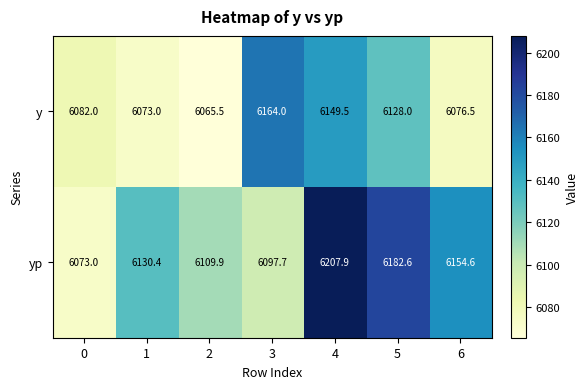

What is the difference between the highest and lowest values at 0?

9.0